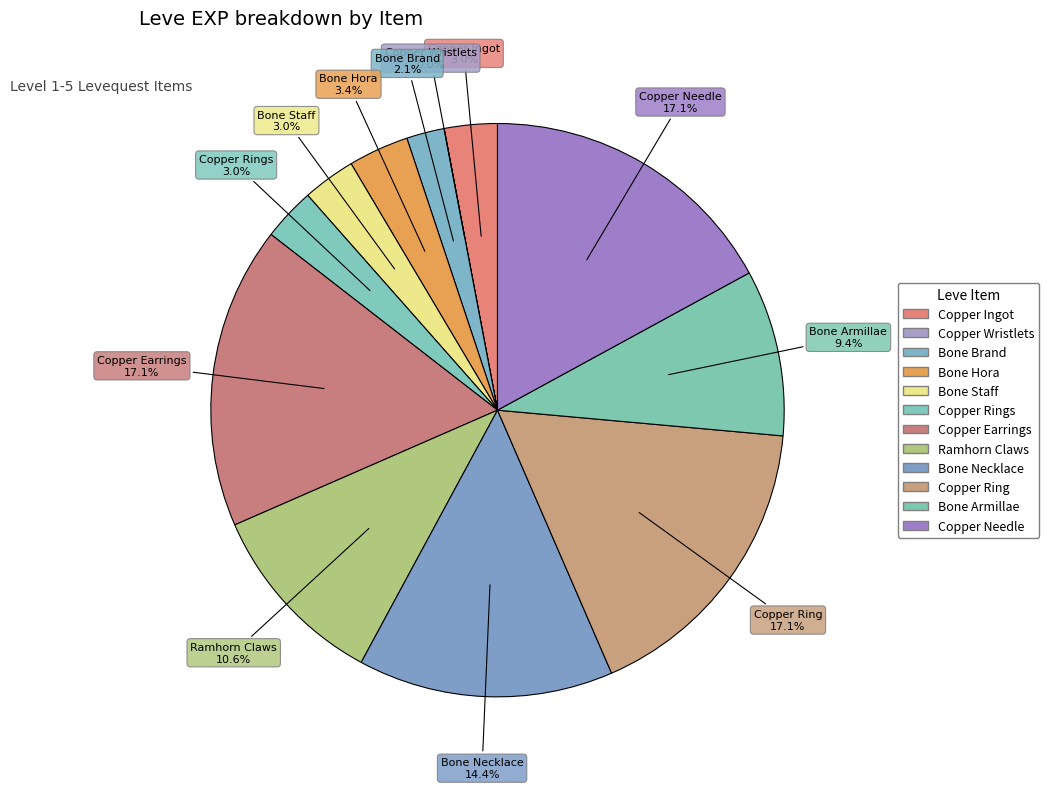

Which category has the biggest portion of the pie?

Copper Earrings